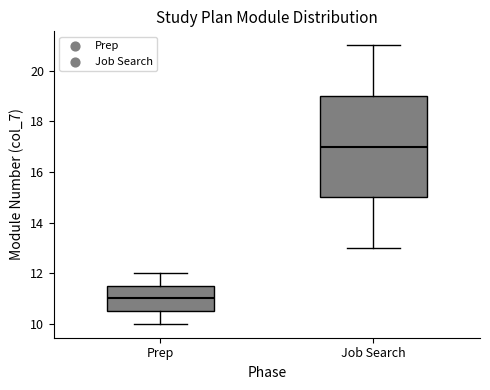

Reading left to right, transcribe this box plot: for each box, give where its median line is, the range the box spans, and where its two whiskers end, as read against the y-axis. The values are not printed on the chart, so give them approximately, as read against the axis.

Prep: median 11.0, box 10.6 to 11.6, whiskers 10.0 to 12.0
Job Search: median 17.0, box 15.0 to 19.0, whiskers 13.0 to 21.0